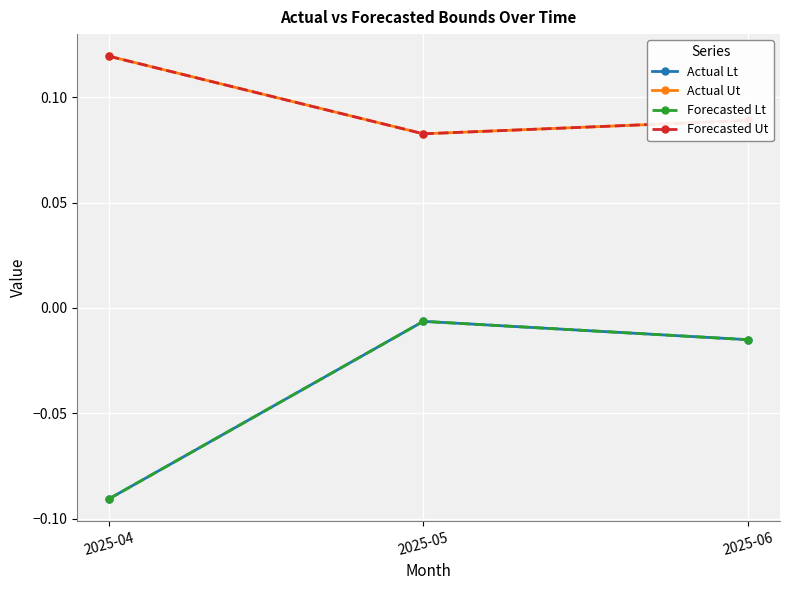

Which has a higher value, 2025-06 or 2025-05?

2025-05